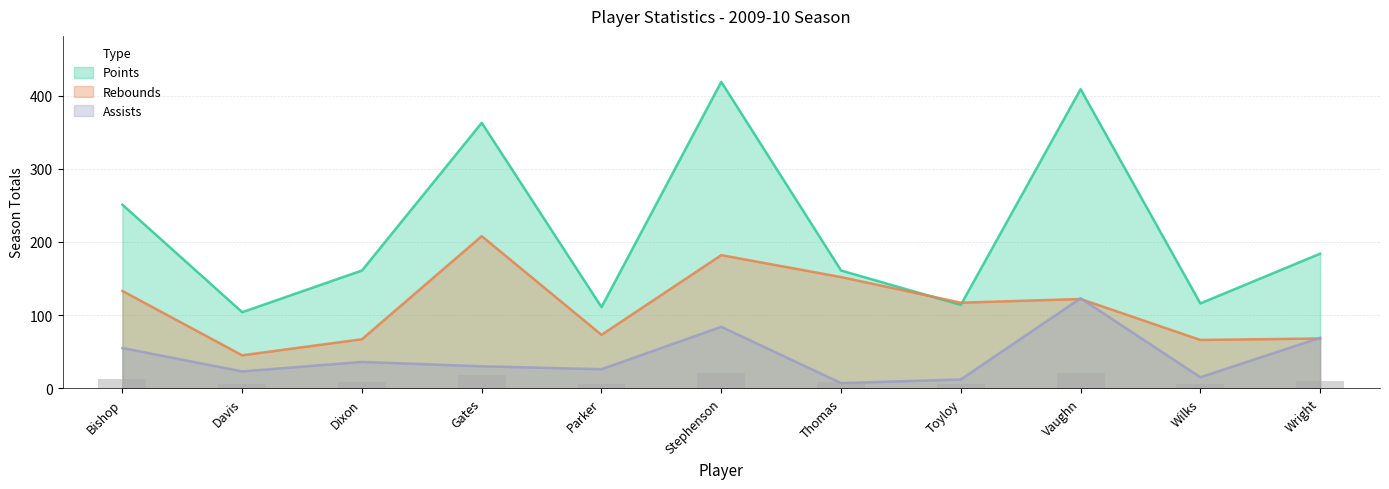

Where is Rebounds nearest to the value 126?

Vaughn